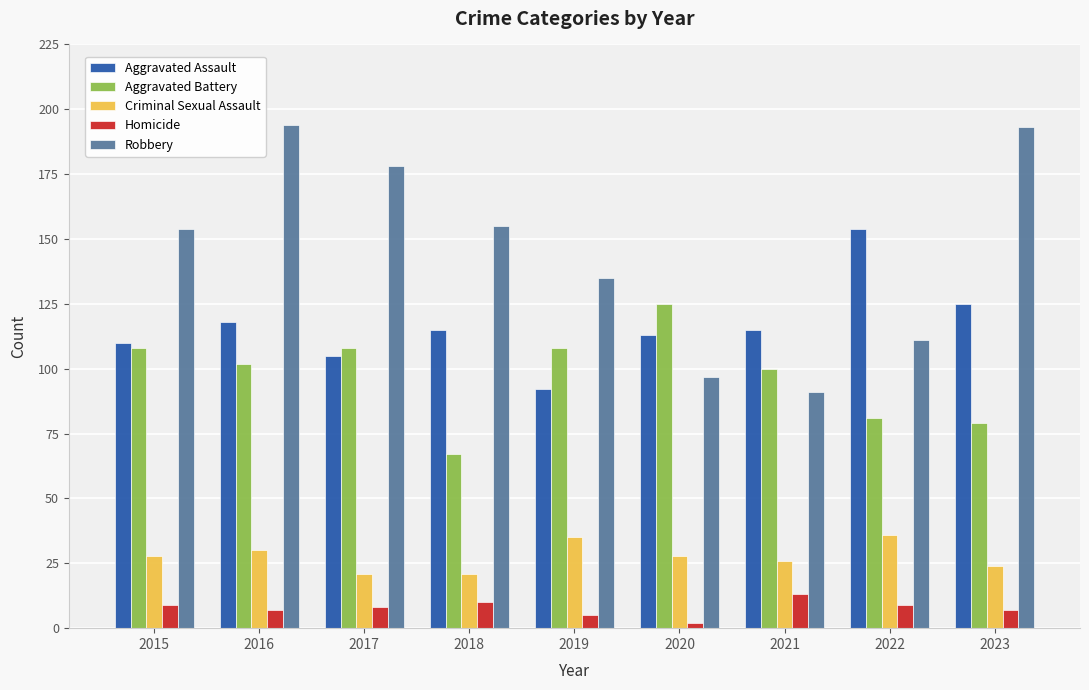

What is the sum of the Aggravated Assault values at 2019 and 2020?

205